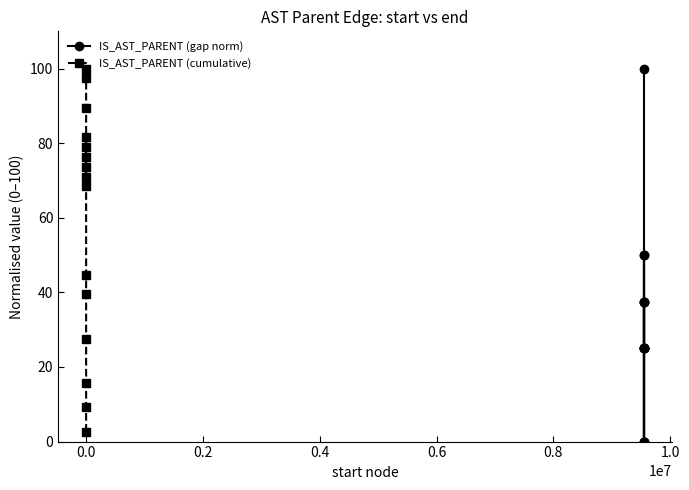

What is the highest value of the IS_AST_PARENT (gap norm) series?

100.0